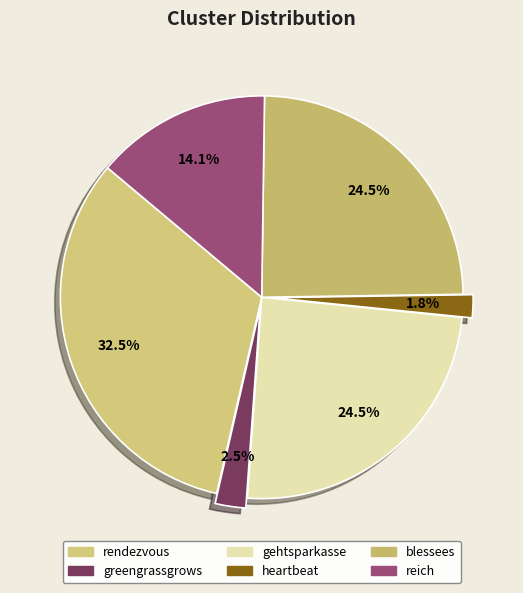

How many slices are in this pie chart?

6